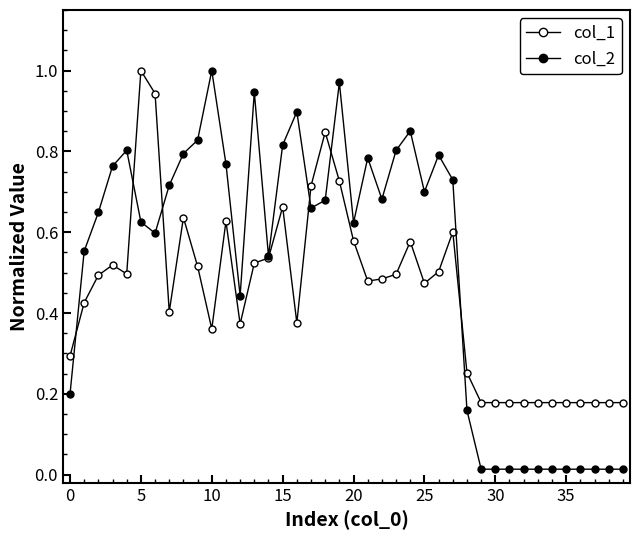

How many distinct data groups are displayed?

2